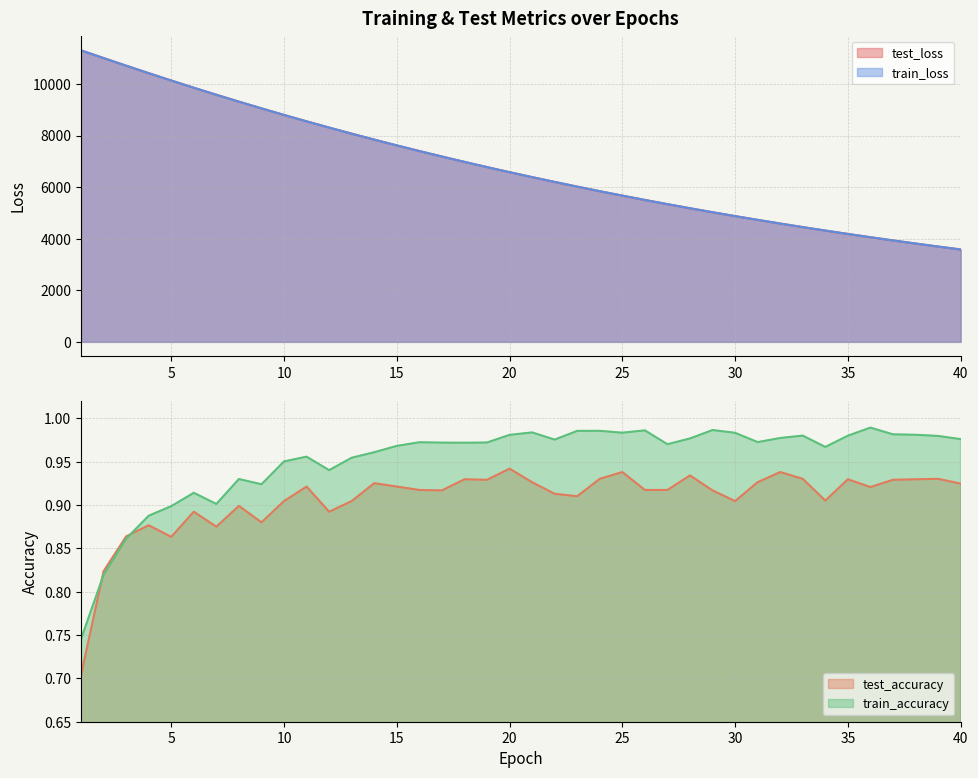

What is the value of the train_loss point at the 7th from the left?

9585.9